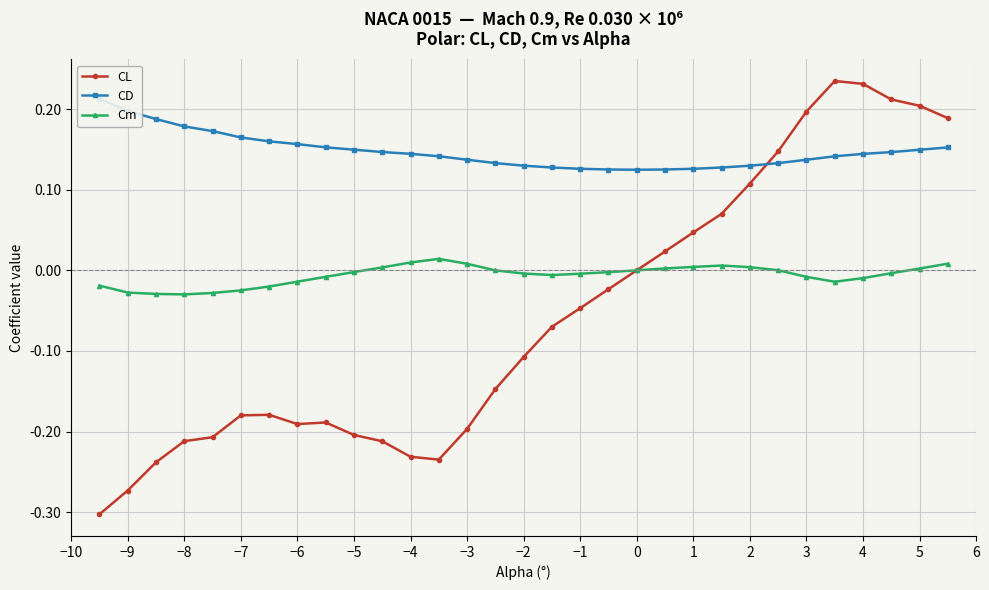

True or false: Cm has more than 0 interior local peaks.

True